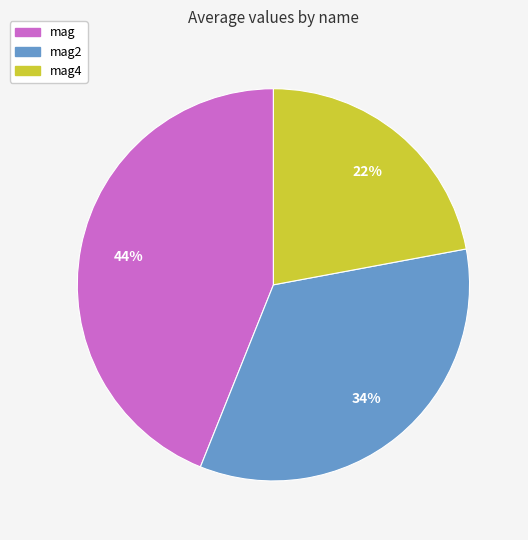

Does any single category account for the majority?

No